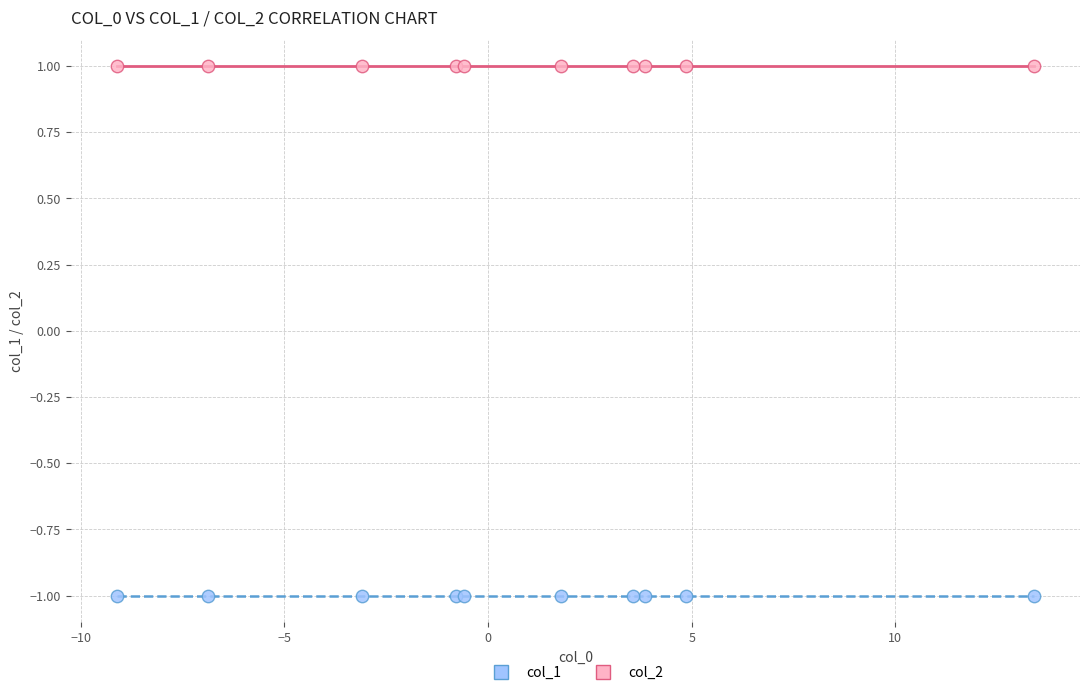

What are all the series names shown in the legend?

col_1, col_2